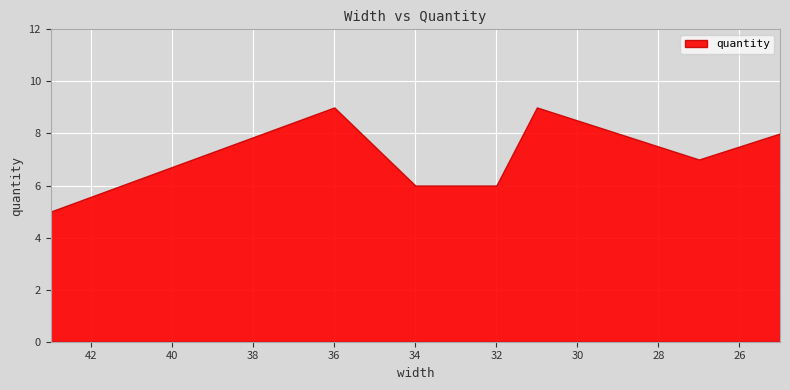

Reading left to right, extract all data points from this chart.

5	9	6	6	9	7	8